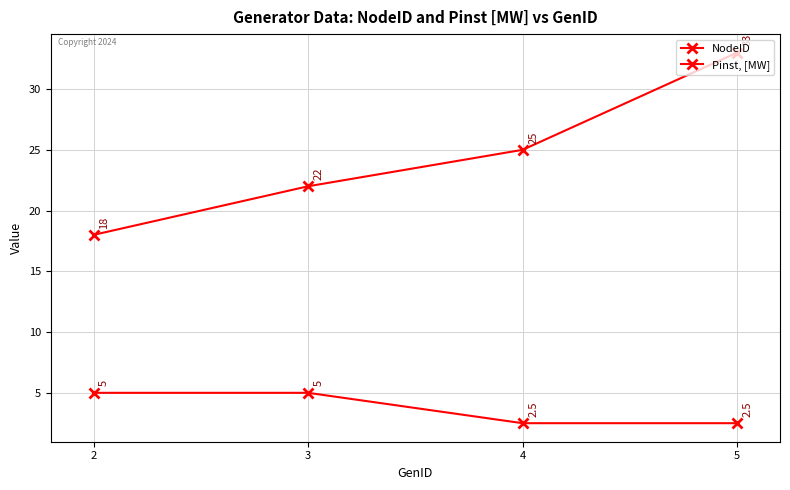

How many data points does each series have?

4